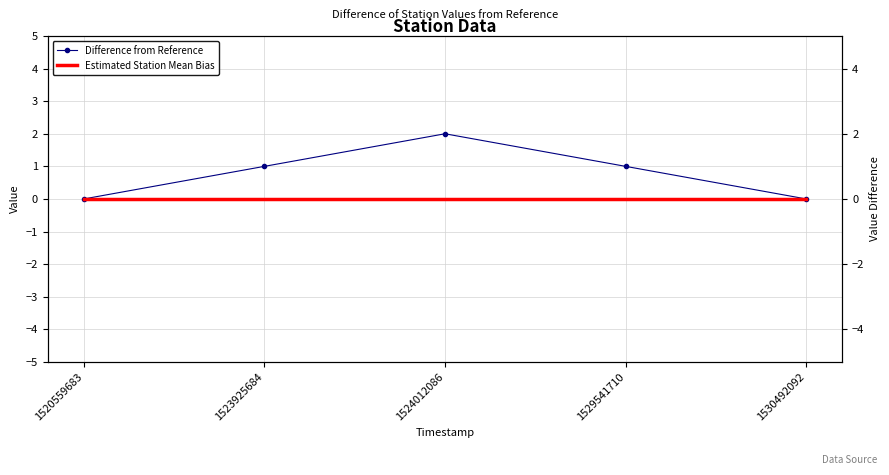

At which category is the sum across all series the highest?

1524012086